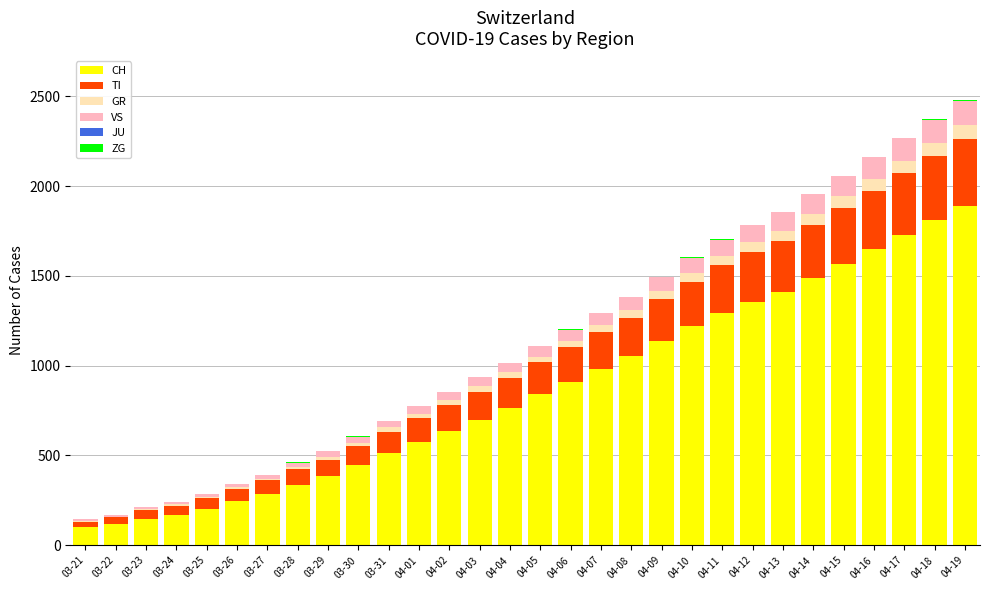

Count the number of data series in this chart.

5